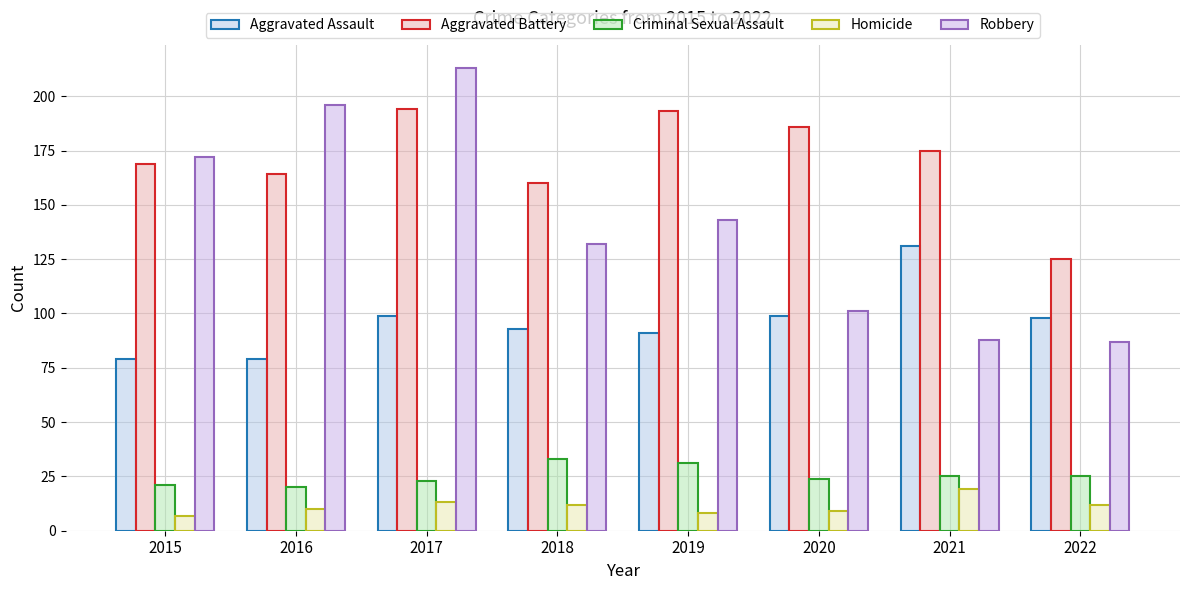

Reading right to left, transcribe all the data shown in this chart.

Aggravated Assault: 98	131	99	91	93	99	79	79
Aggravated Battery: 125	175	186	193	160	194	164	169
Criminal Sexual Assault: 25	25	24	31	33	23	20	21
Homicide: 12	19	9	8	12	13	10	7
Robbery: 87	88	101	143	132	213	196	172